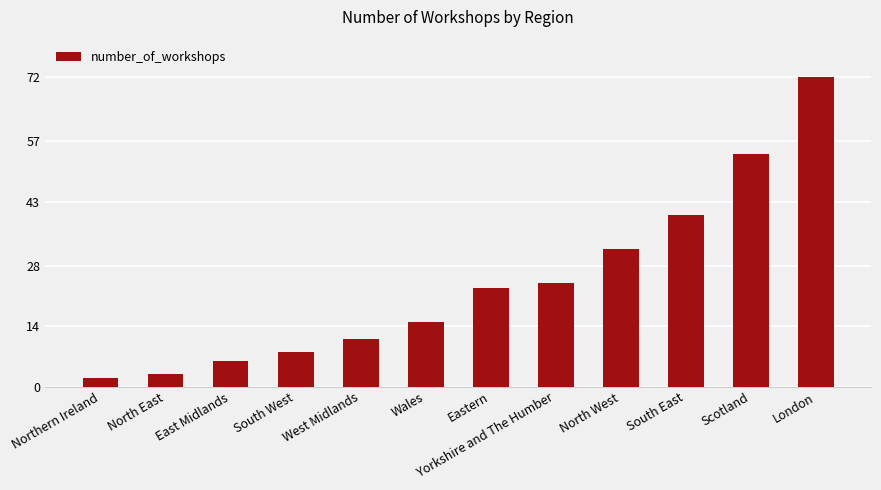

List the labels in order of value, smallest first.

Northern Ireland, North East, East Midlands, South West, West Midlands, Wales, Eastern, Yorkshire and The Humber, North West, South East, Scotland, London